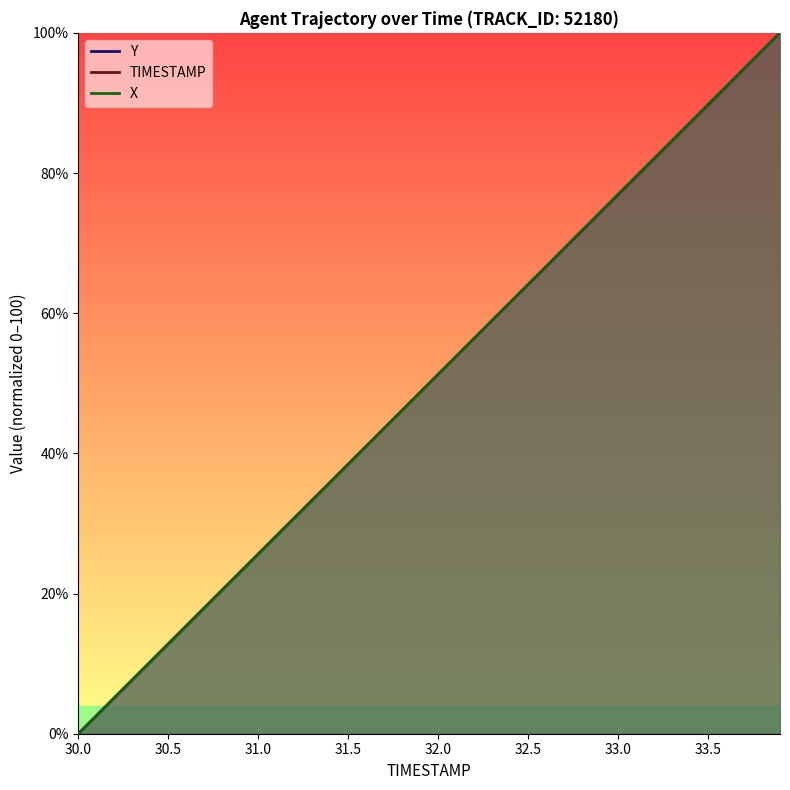

What is the maximum value shown in the chart?

100.0